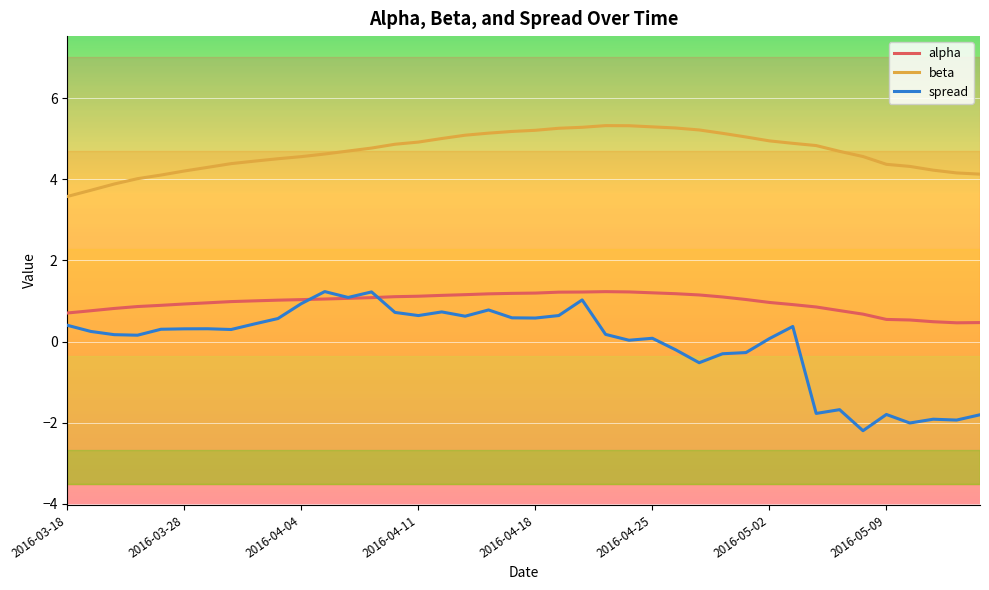

At how many categories does at least one series exceed 3?

40